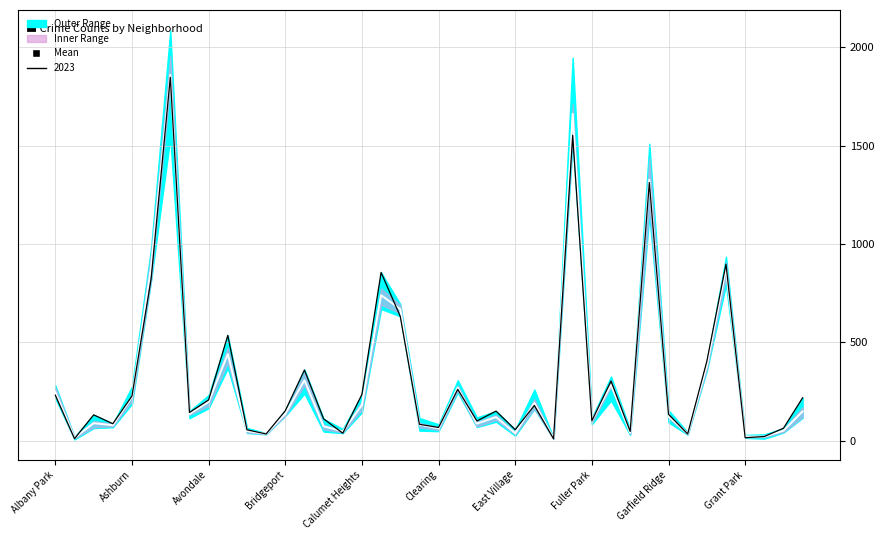

List the labels in order of value, smallest first.

26, Ashburn, 37, 36, 11, 33, 24, 30, 15, 10, 38, 20, 14, Bridgeport, 19, 22, Avondale, 28, 23, 32, Fuller Park, 12, 39, 16, 25, Garfield Ridge, Calumet Heights, Albany Park, 21, 29, 13, 34, Grant Park, 18, 17, 35, Clearing, 31, 27, East Village